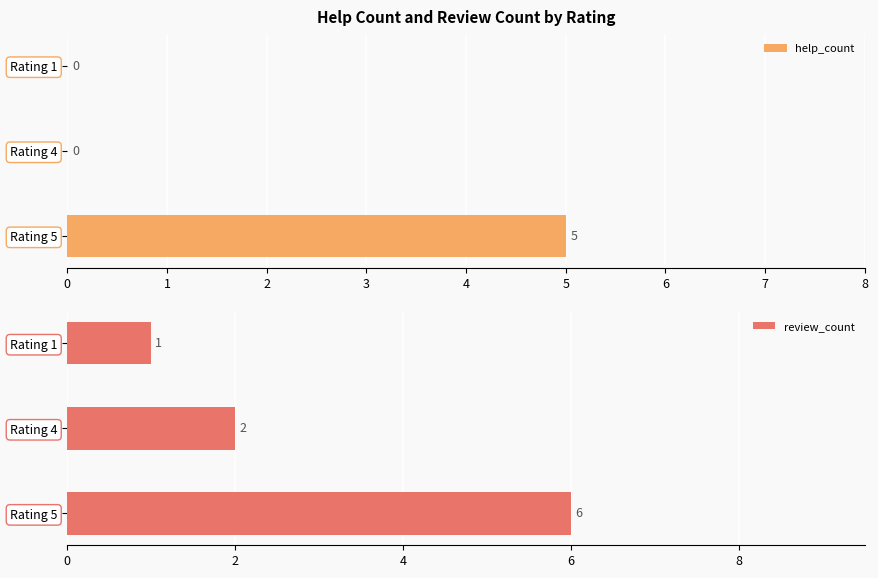

Reading left to right, list all the values displayed in this chart.

help_count: 0	0	5
review_count: 1	2	6